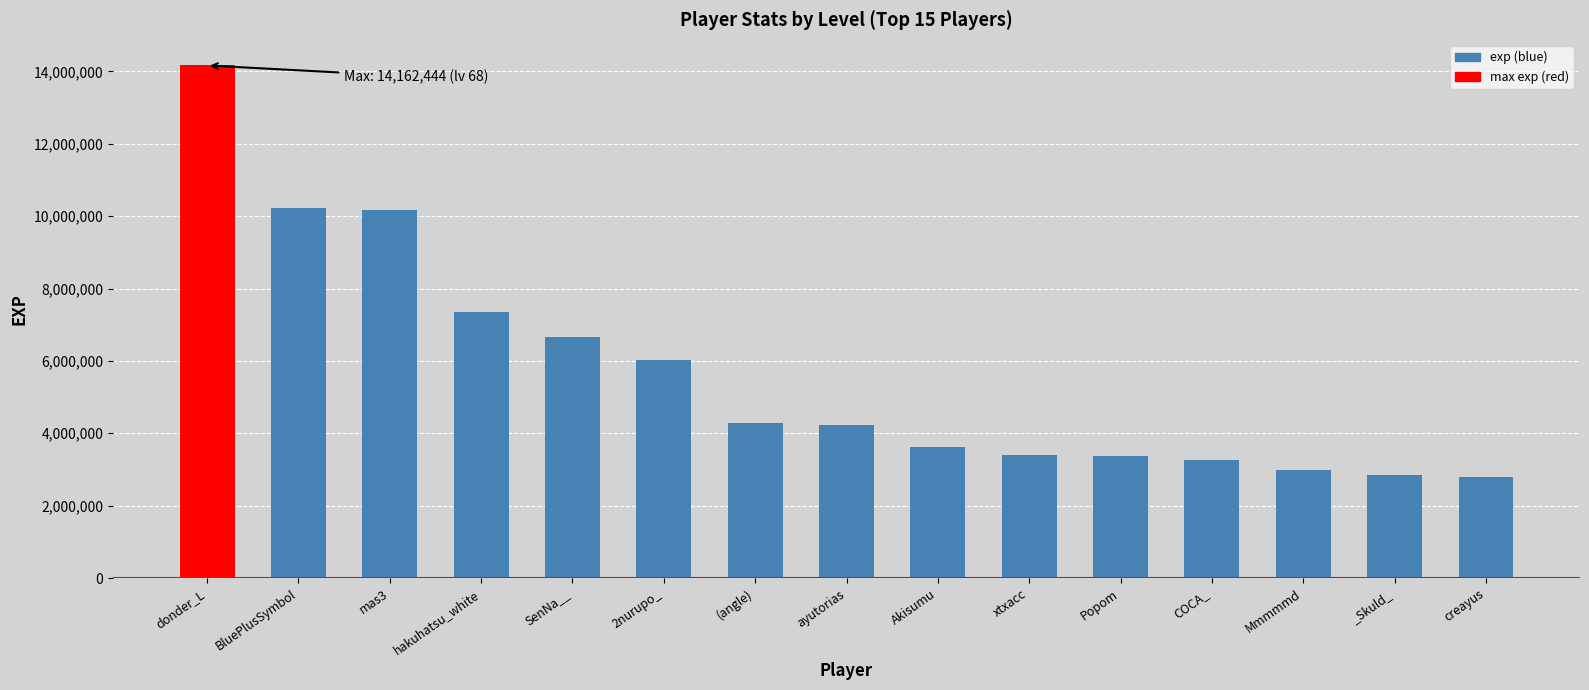

At which label does the data first exceed 4228295?

donder_L